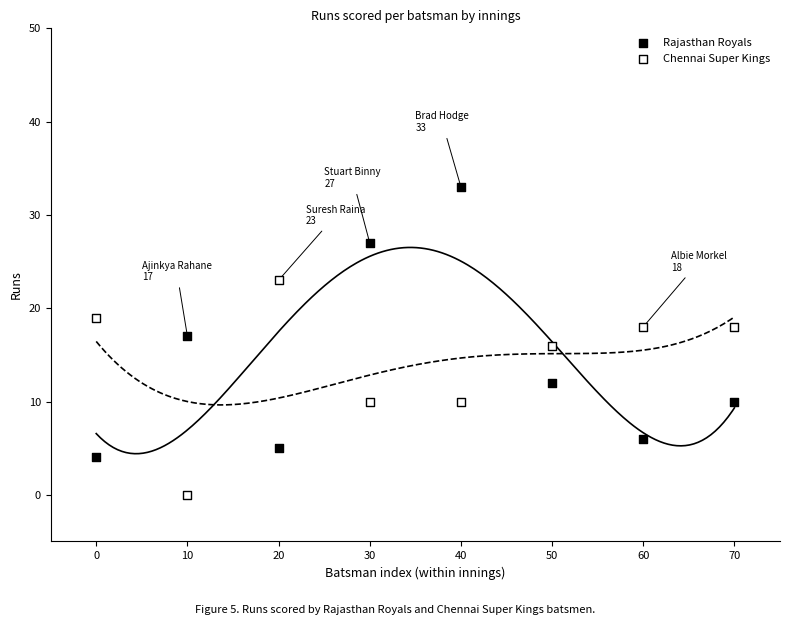

Across all data points, what is the range of Y values (max minus min)?

33